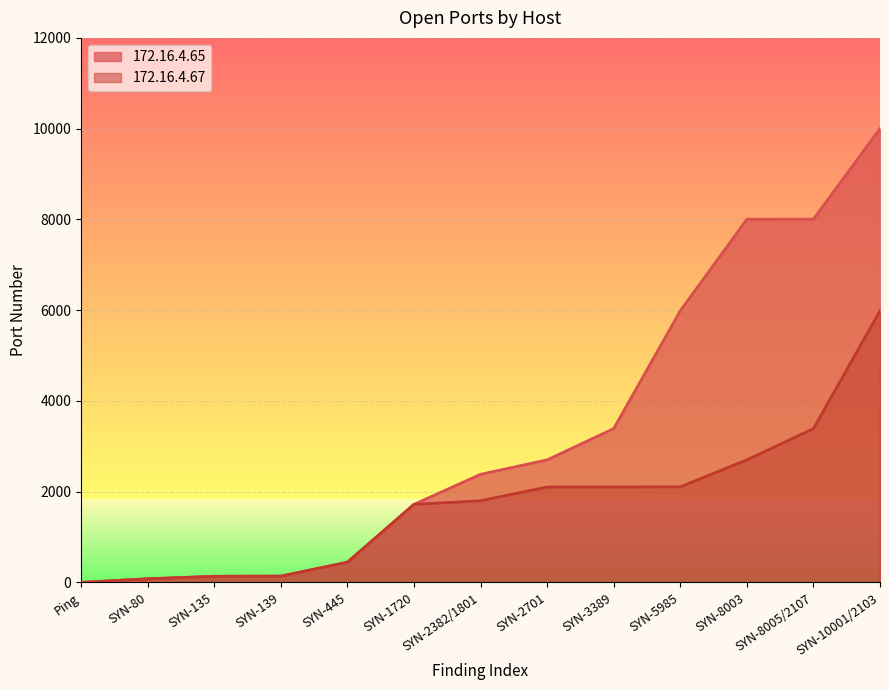

What is the average value of the 172.16.4.65 series?

3307